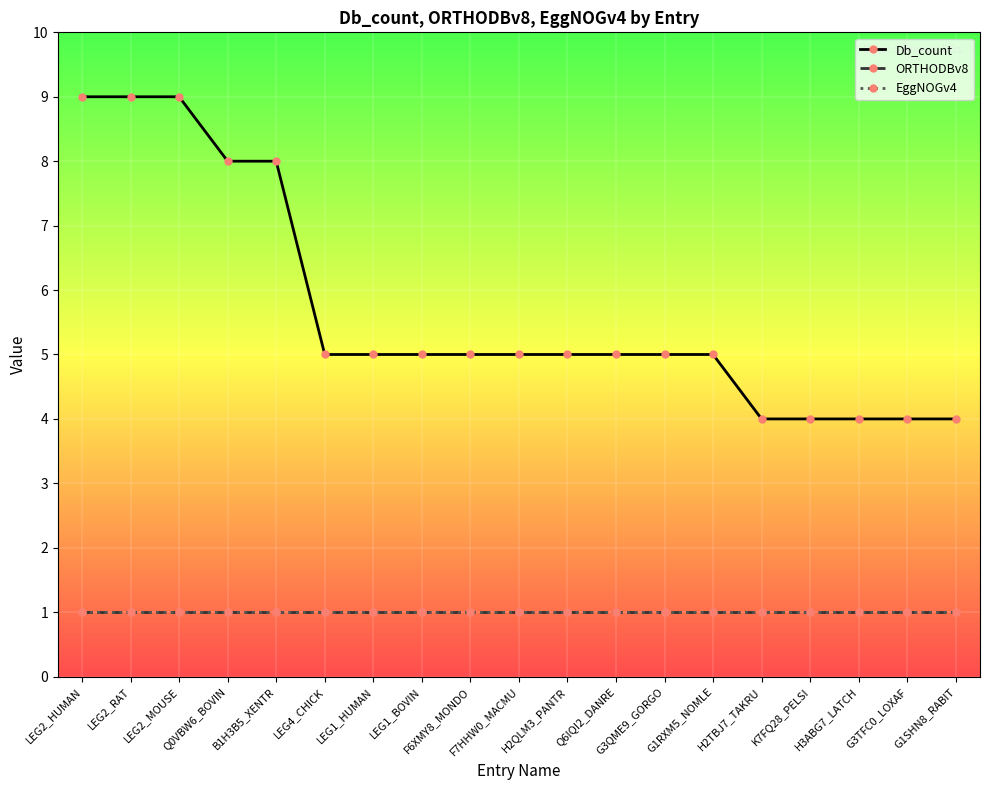

Is this an area chart (filled region under the line)?

No